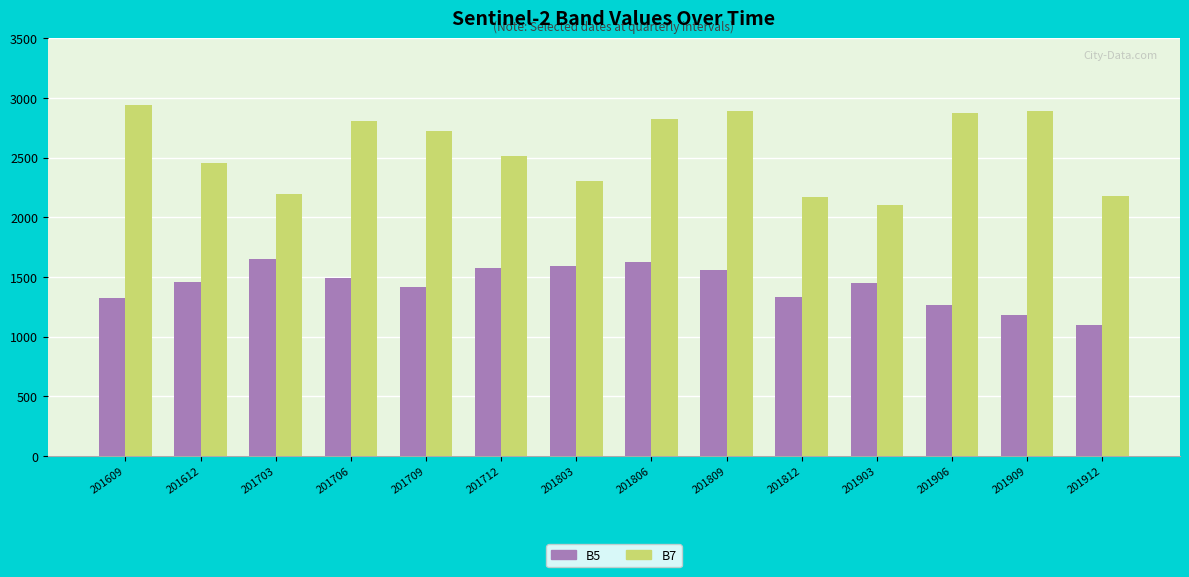

Which series has the largest total across all categories?

B7